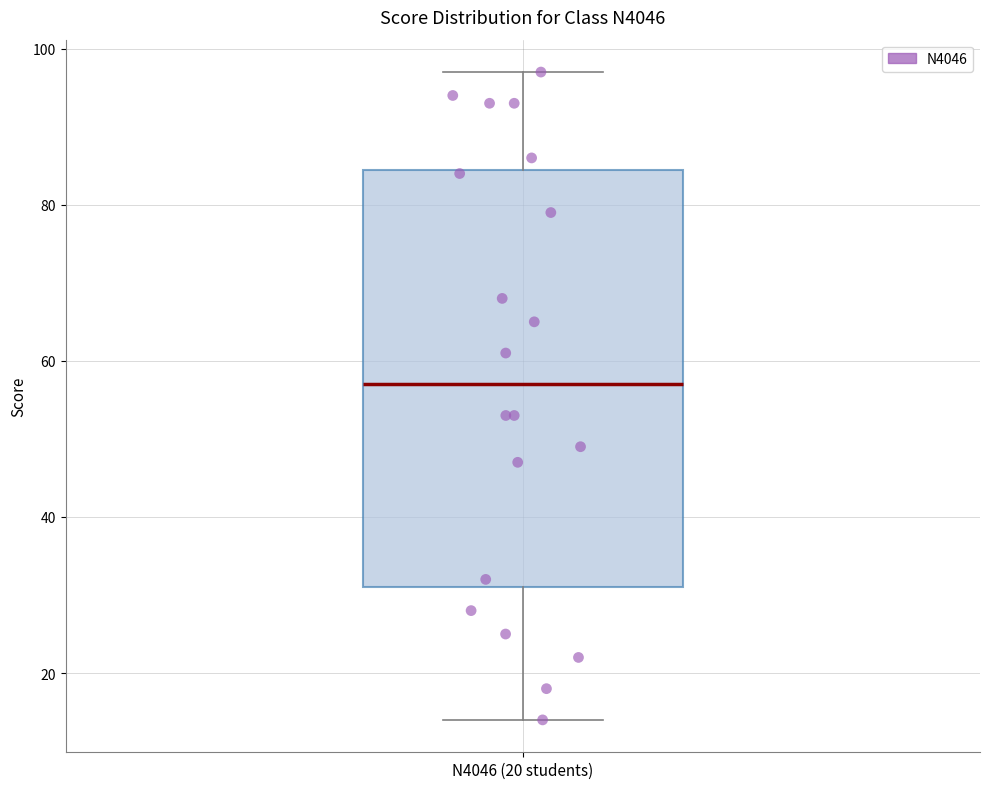

Transcribe this box plot: give where the median line is, the range the box spans, and where the two whiskers end, as read against the y-axis. The values are not printed on the chart, so give them approximately, as read against the axis.

median 58, box 32 to 84, whiskers 14 to 98